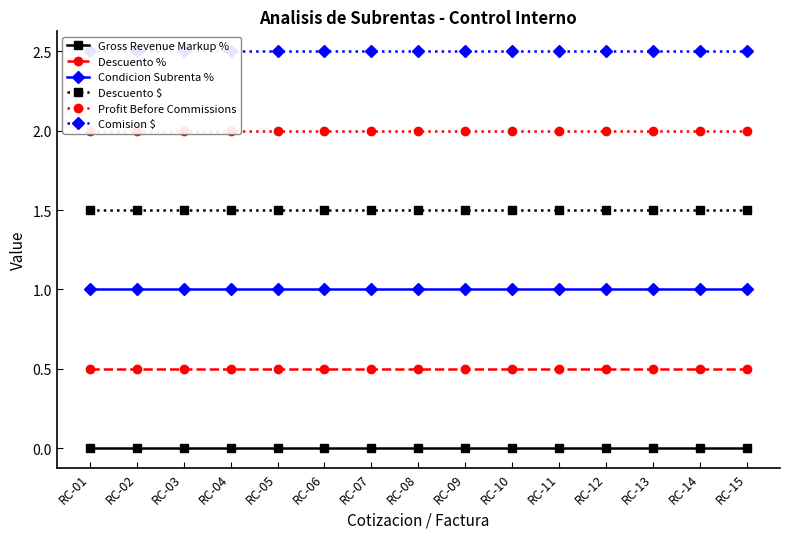

What is the maximum value shown in the chart?

2.5